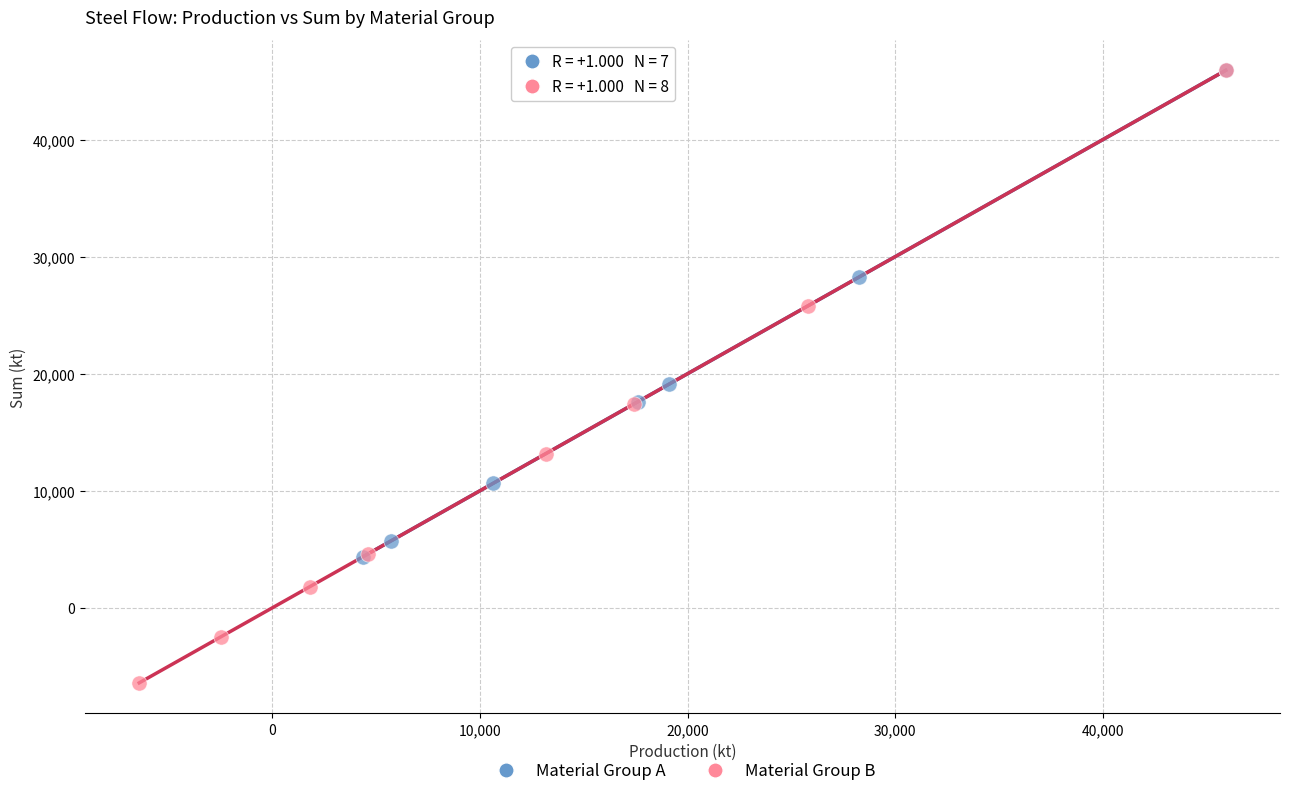

Which series has the widest spread of Y values?

Material Group B